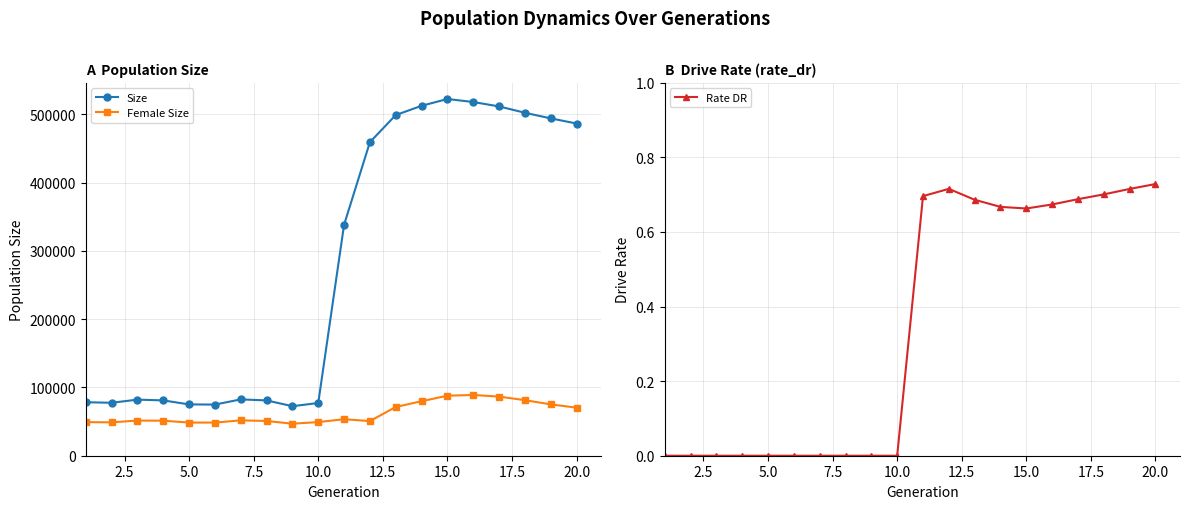

What is the minimum value for Size?

72589